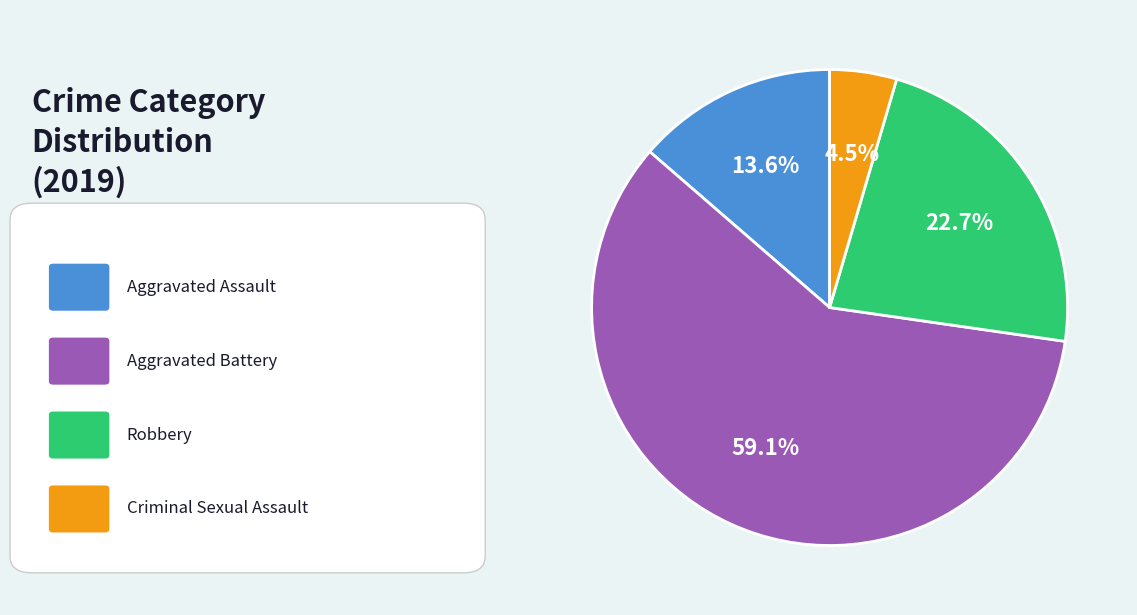

Does any single category account for the majority?

Yes